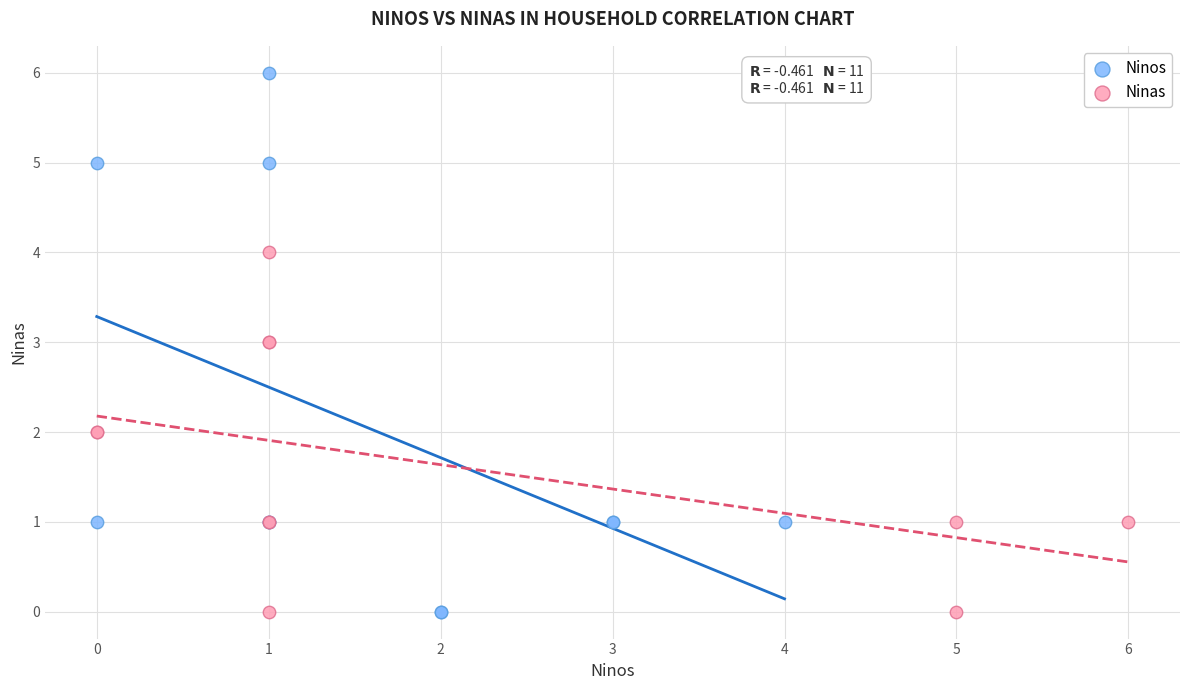

Which series has the largest Y range (max minus min)?

Ninos